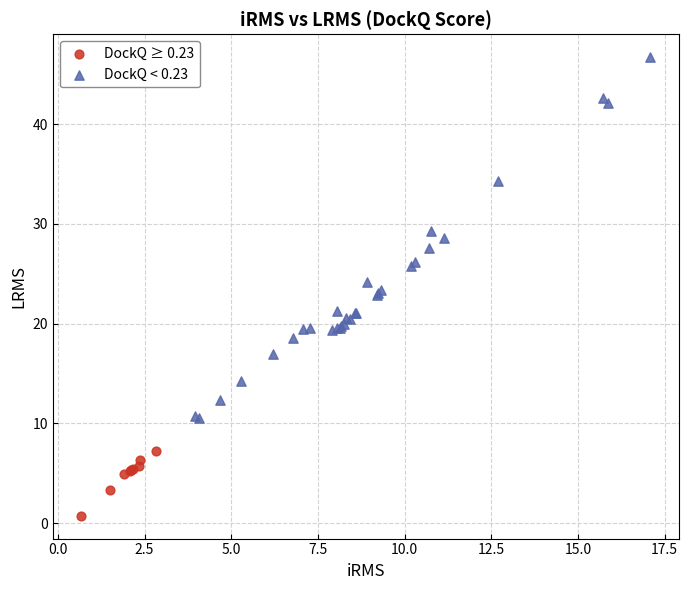

Which series contains the lowest Y value?

DockQ ≥ 0.23